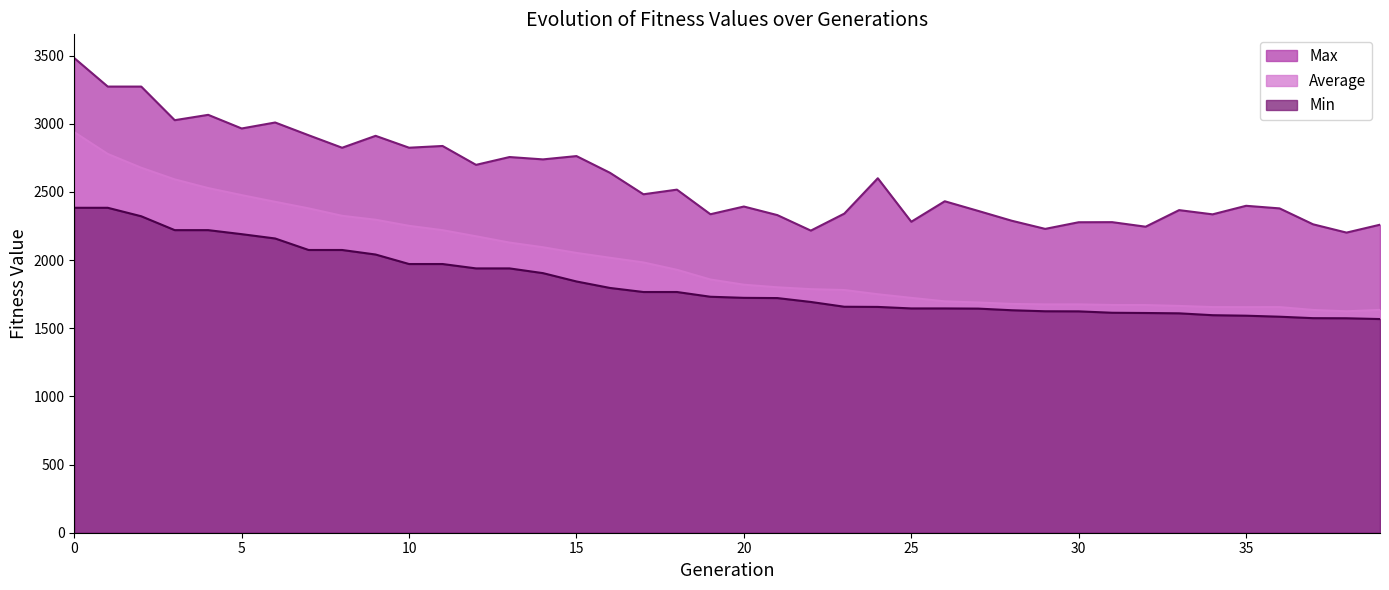

True or false: Average and Max cross at least once.

False